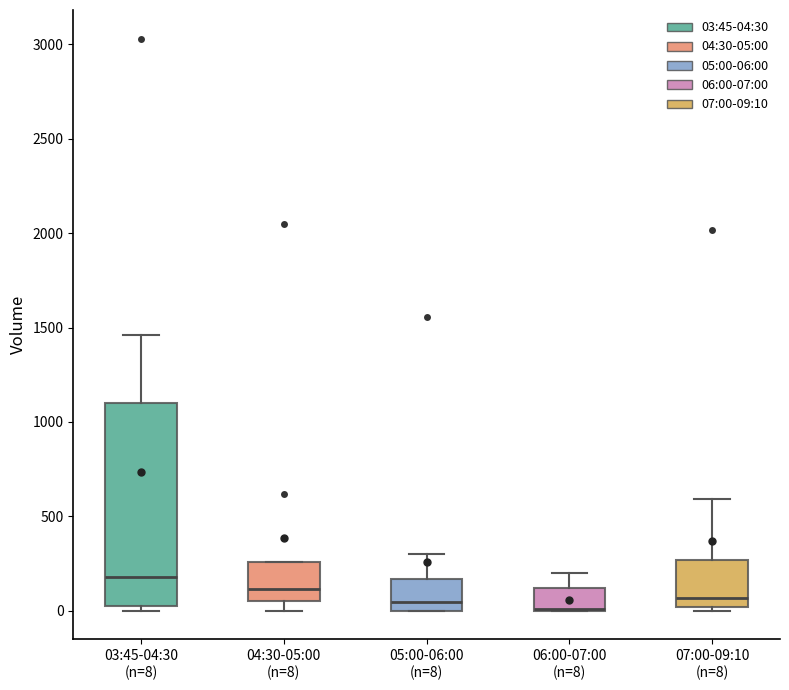

Reading left to right, read every box against the y-axis: the position of its median line, the range the box covers, and the ends of its whiskers. The values are not printed on the chart, so give them approximately, as read against the axis.

03:45-04:30 (n=8): median 200, box 50 to 1100, whiskers 0 to 1450
04:30-05:00 (n=8): median 100, box 50 to 250, whiskers 0 to 250
05:00-06:00 (n=8): median 50, box 0 to 150, whiskers 0 to 300
06:00-07:00 (n=8): median 0 (drawn on the box's lower edge), box 0 to 100, whiskers 0 to 200
07:00-09:10 (n=8): median 50, box 0 to 250, whiskers 0 (just below the box's lower edge) to 600